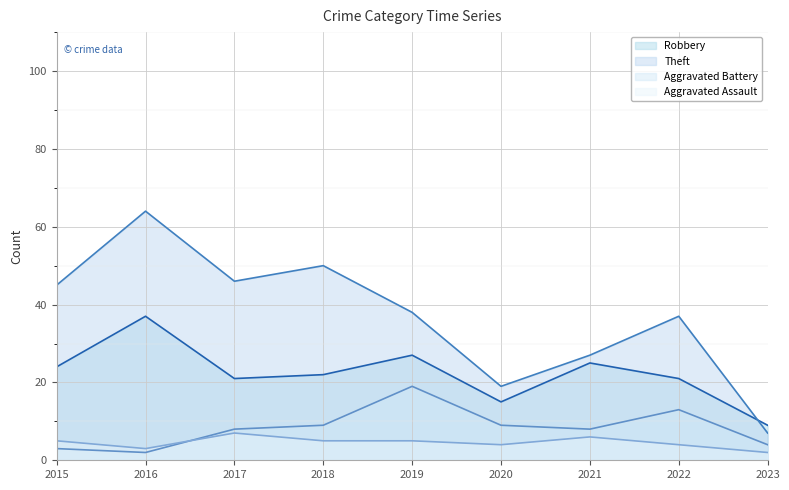

Reading right to left, extract all data points from this chart.

Robbery: 9	21	25	15	27	22	21	37	24
Theft: 7	37	27	19	38	50	46	64	45
Aggravated Battery: 4	13	8	9	19	9	8	2	3
Aggravated Assault: 2	4	6	4	5	5	7	3	5